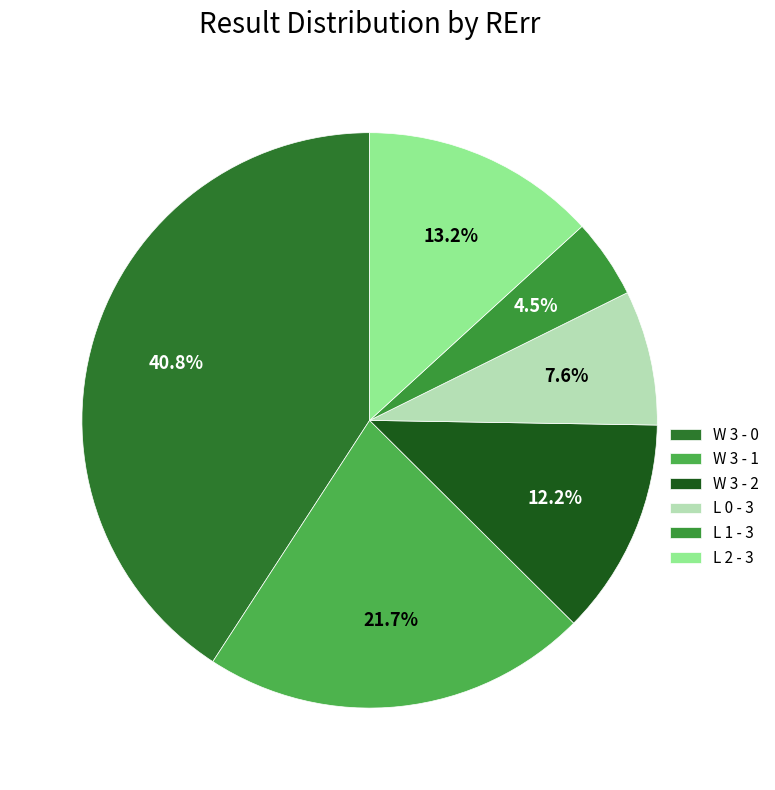

To the nearest percent, what is the difference between the L 2 - 3 and W 3 - 2 slice percentages?

1%